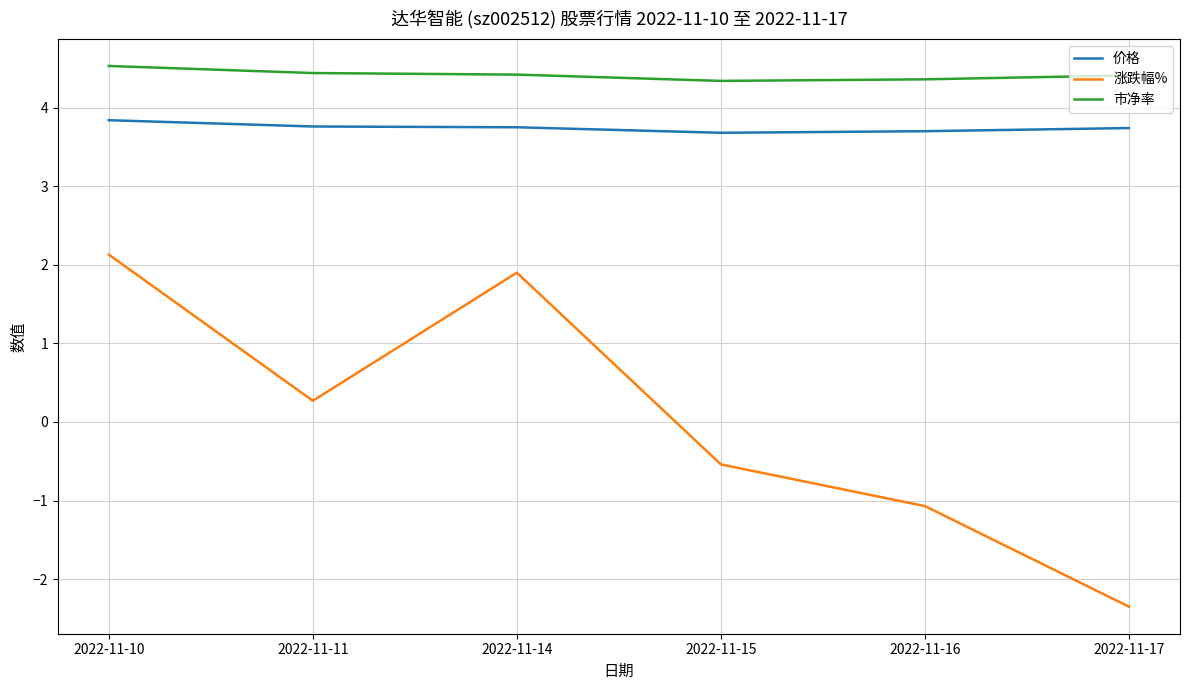

The 市净率 series shows 4.4 at 2022-11-11. True or false?

True